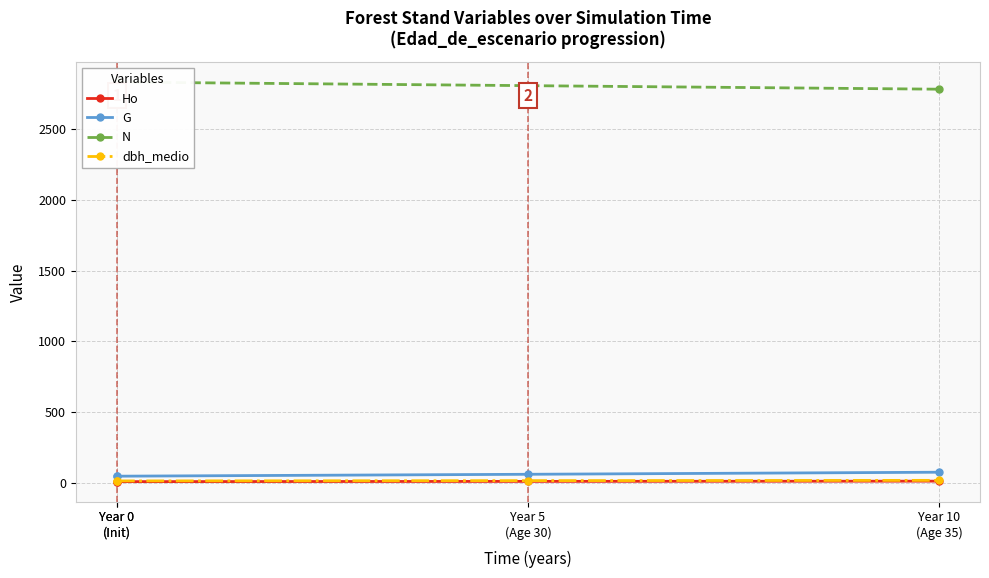

At which category is the sum across all series the highest?

Year 0
(Init)